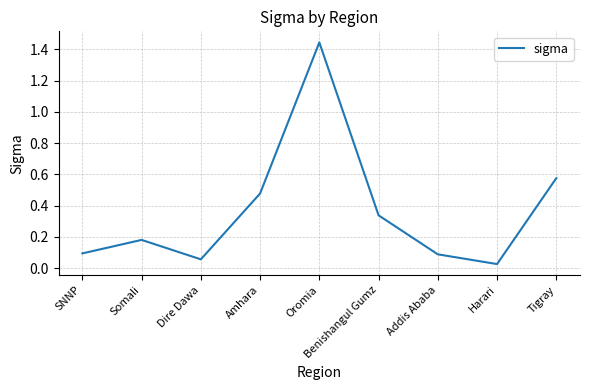

Where is the first local minimum?

Dire Dawa